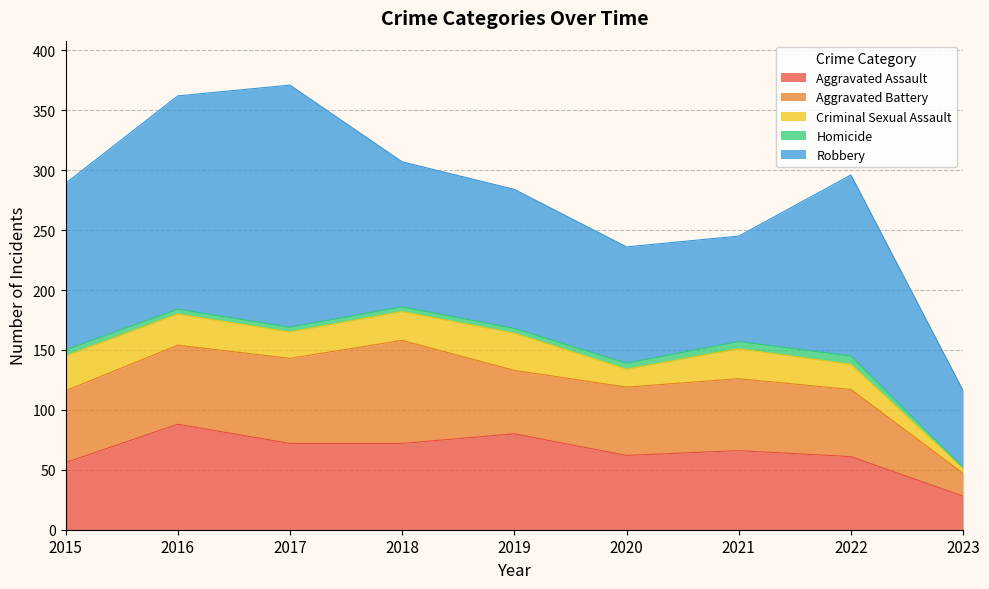

What is the value of the Homicide point at the 9th from the left?

1